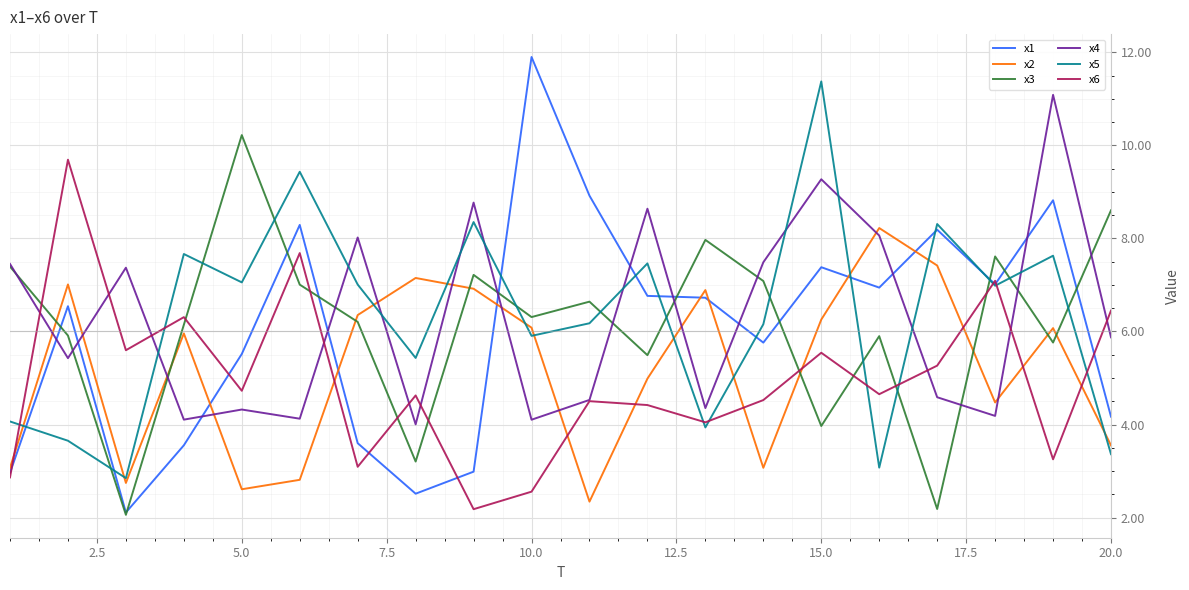

What is the maximum value for x4?

11.1